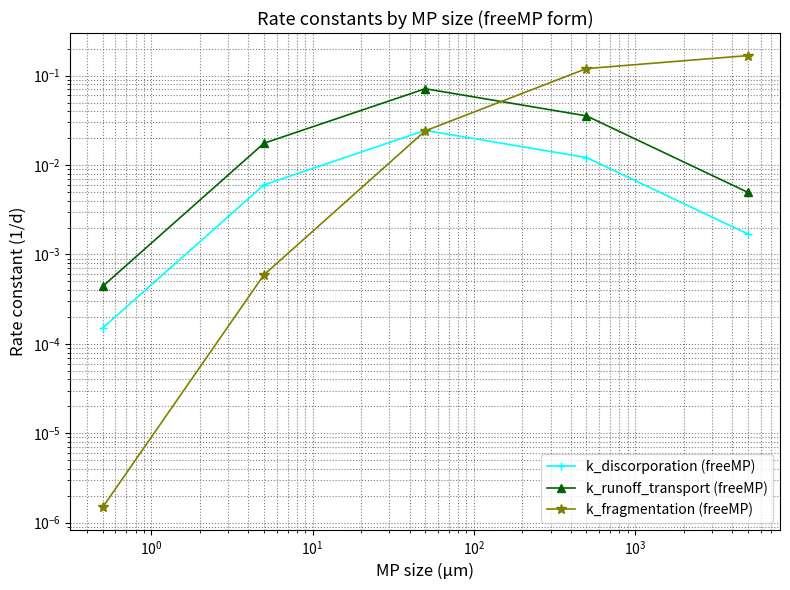

Which series has the largest range (max minus min)?

k_fragmentation (freeMP)